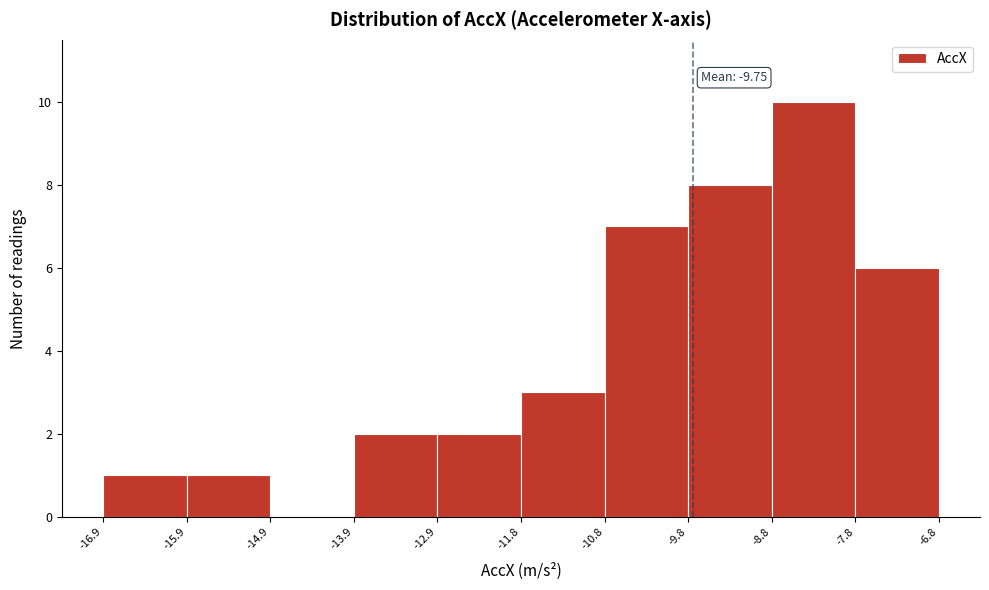

Over which range of the x-axis is the bar tallest?

-8.8 to -7.8